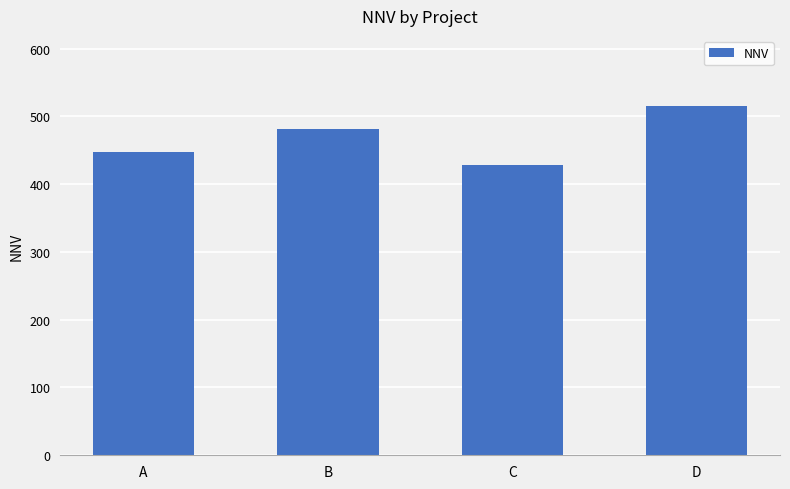

Count the number of data series in this chart.

1